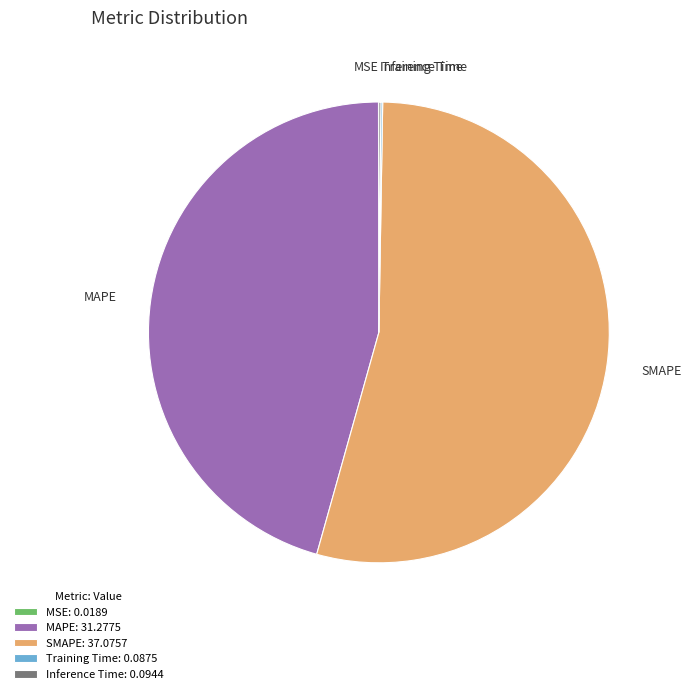

Does MAPE account for over 50% of the chart?

No